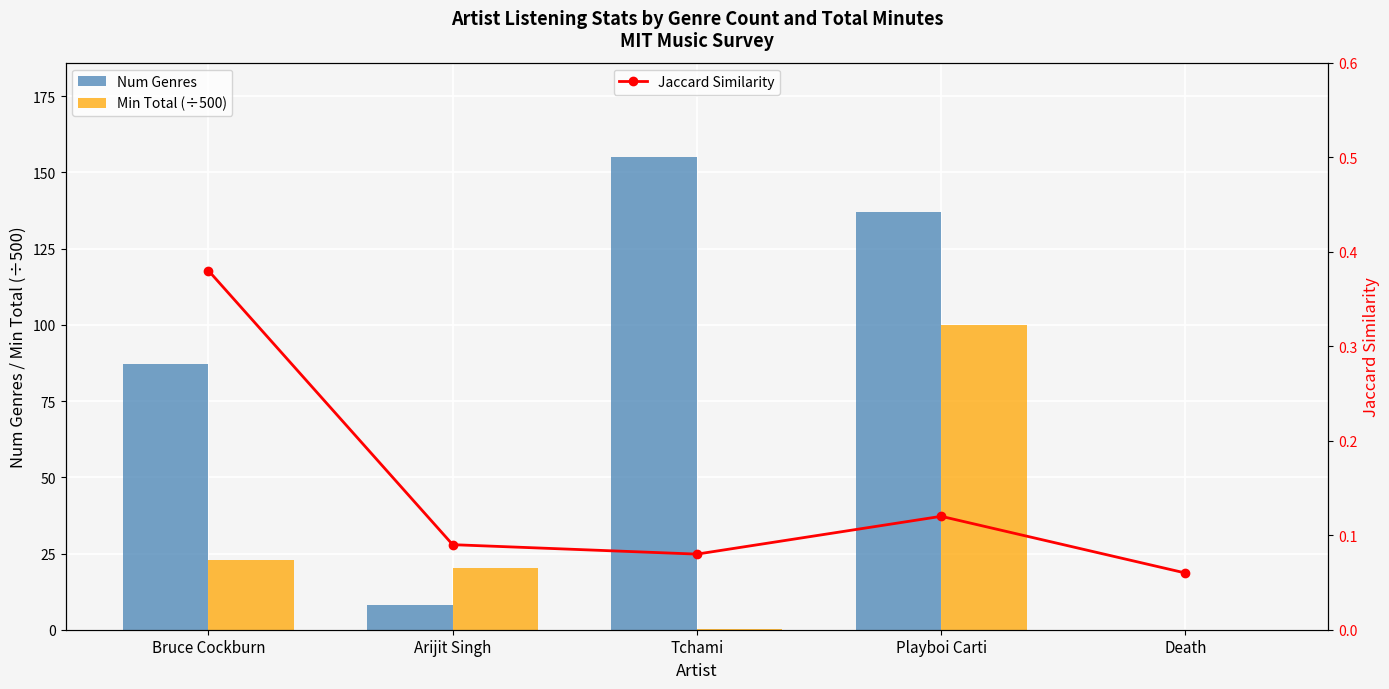

Rank the series at Arijit Singh from highest to lowest value.

Min Total (÷500), Num Genres, Jaccard Similarity